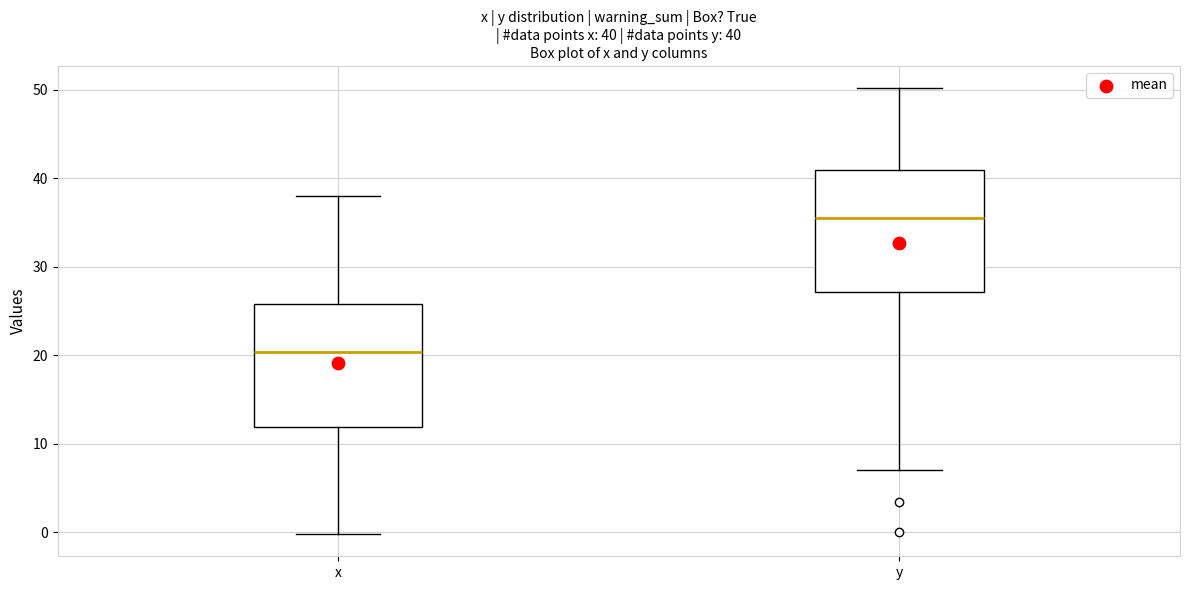

Which box has the lowest median line?

x